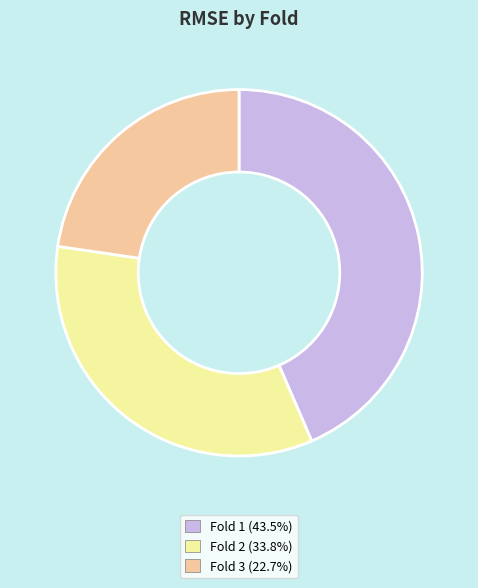

Is there any slice that represents more than half of the pie?

No